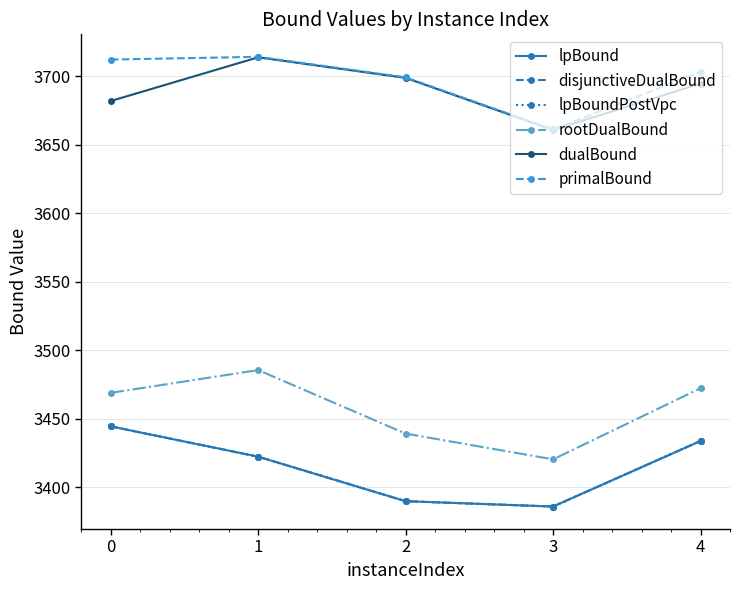

Reading left to right, transcribe all the data shown in this chart.

lpBound: 0=3444.4	1=3422.3	2=3389.8	3=3385.9	4=3433.8
disjunctiveDualBound: 0=3444.4	1=3422.3	2=3389.8	3=3385.9	4=3433.8
lpBoundPostVpc: 0=3444.4	1=3422.3	2=3389.8	3=3385.9	4=3433.8
rootDualBound: 0=3468.9	1=3485.5	2=3439.1	3=3420.4	4=3472.2
dualBound: 0=3681.7	1=3713.6	2=3698.6	3=3660.6	4=3694.5
primalBound: 0=3712.0	1=3714.0	2=3699.0	3=3661.0	4=3703.0